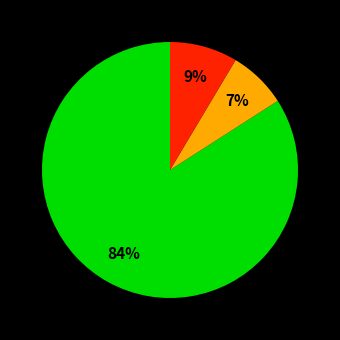

Is there a majority slice in this chart?

Yes